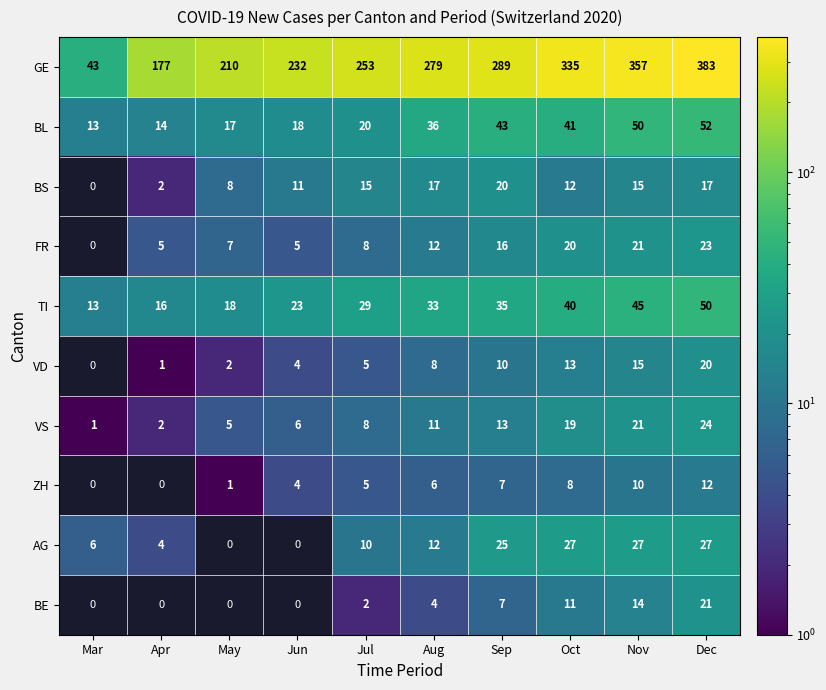

What is the difference between the VS values at Oct and May?

14